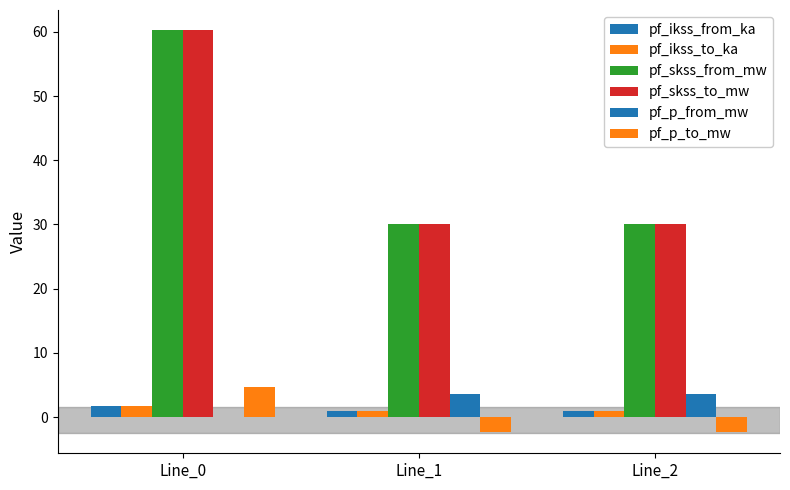

What is the value of the pf_skss_to_mw bar at the 2nd from the left?

30.1